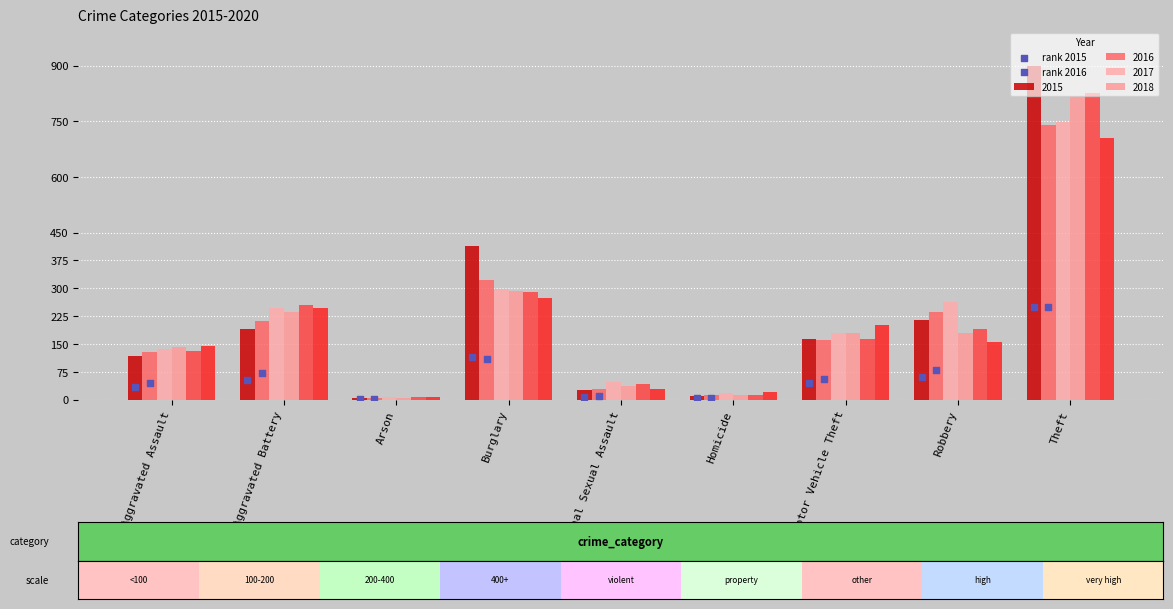

Which series has the largest total across all categories?

rank 2016